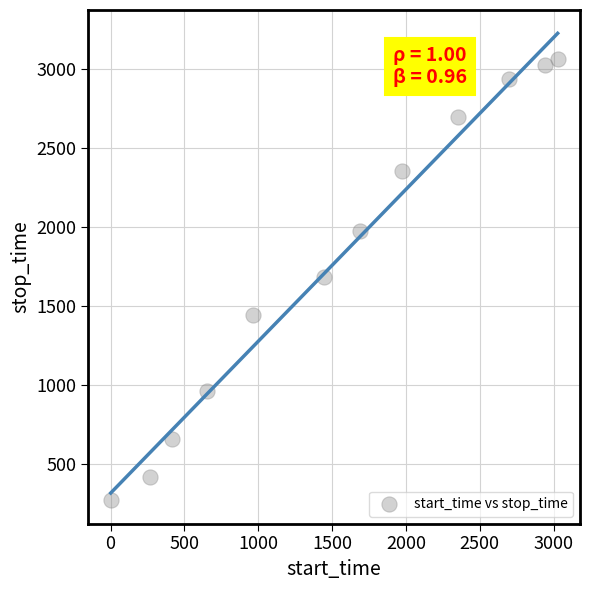

What is the range of Y values (max minus min)?

2799